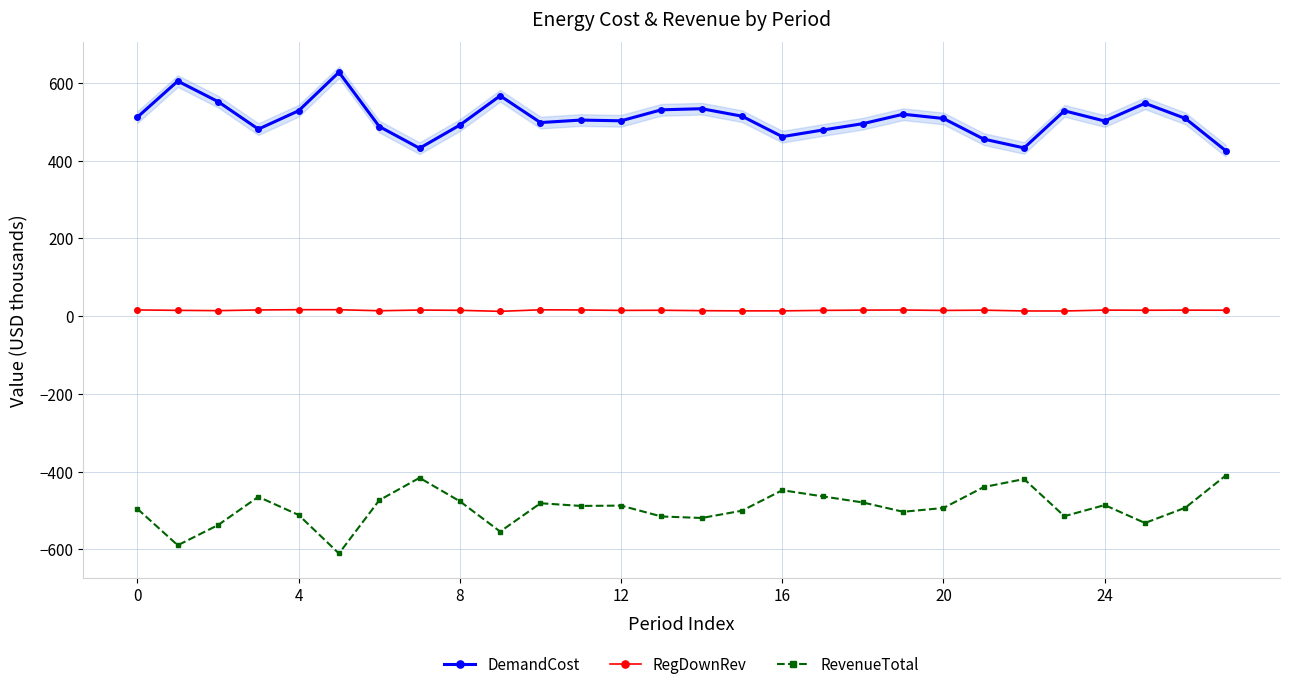

What is the average value of the RevenueTotal series?

-493.3